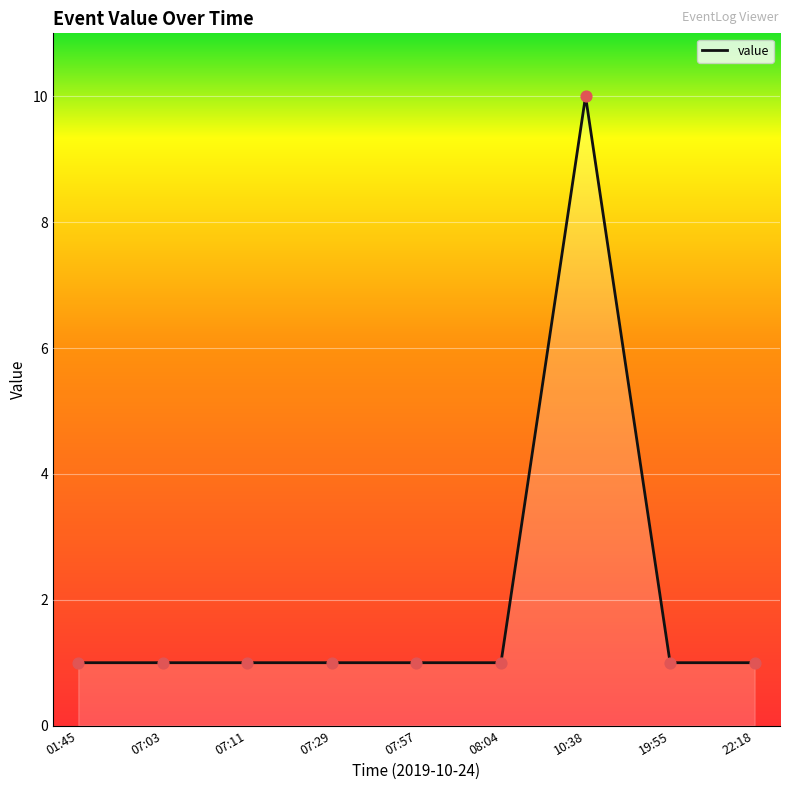

Which has a higher value, 10:38 or 07:11?

10:38